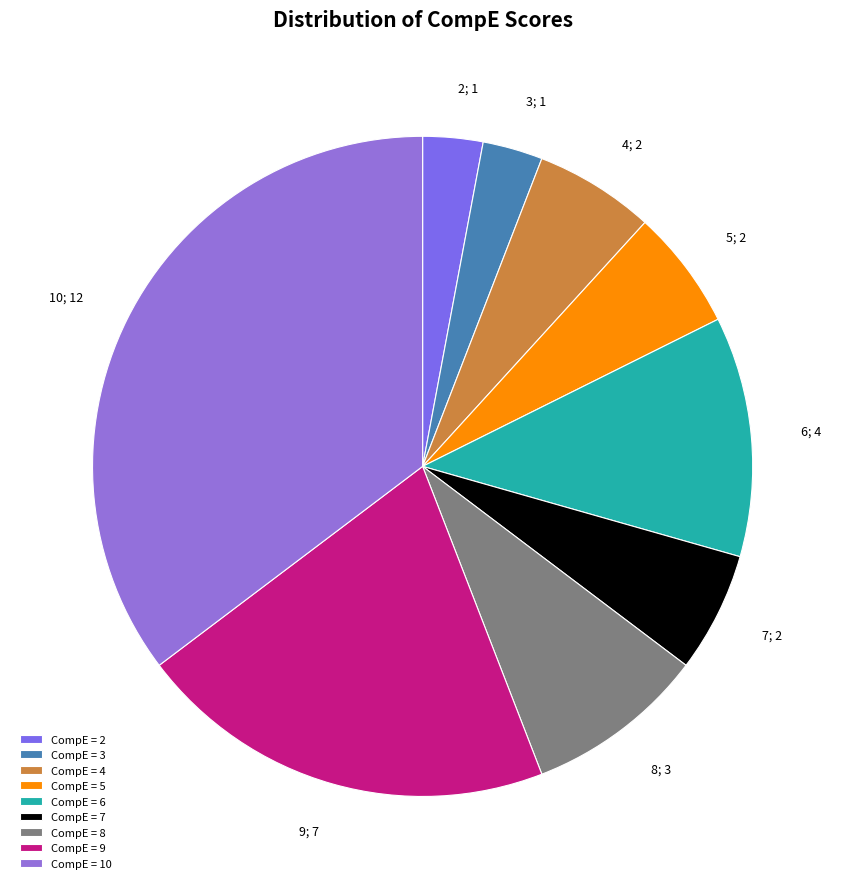

How many segments does this pie chart have?

9